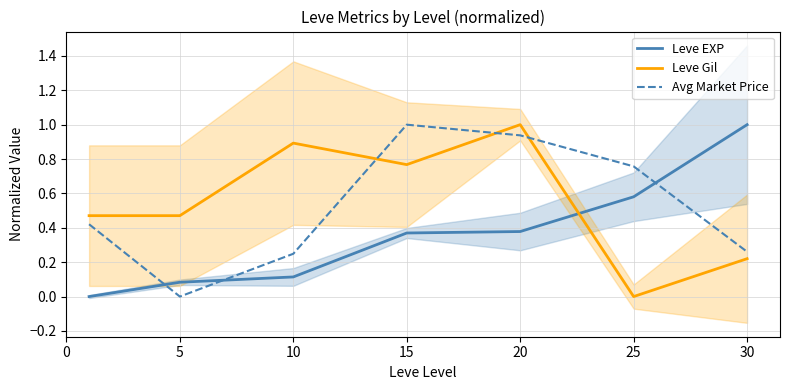

What is the value of the Leve EXP point at the 4th from the left?

0.4